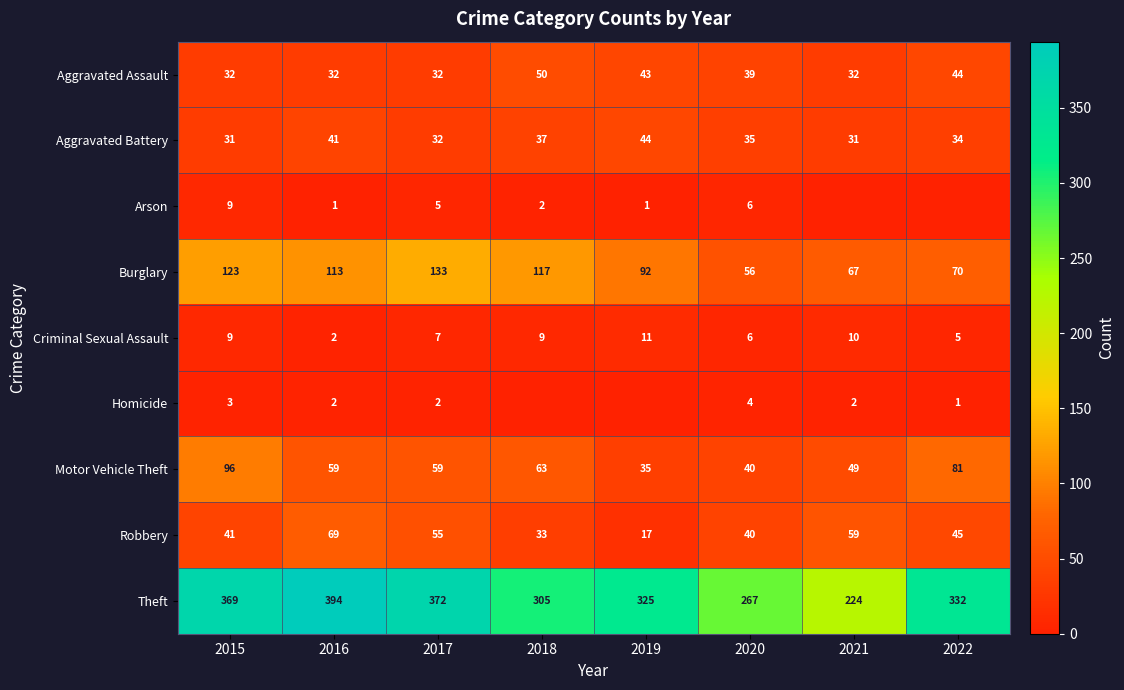

How many Criminal Sexual Assault values are between 6 and 10?

5